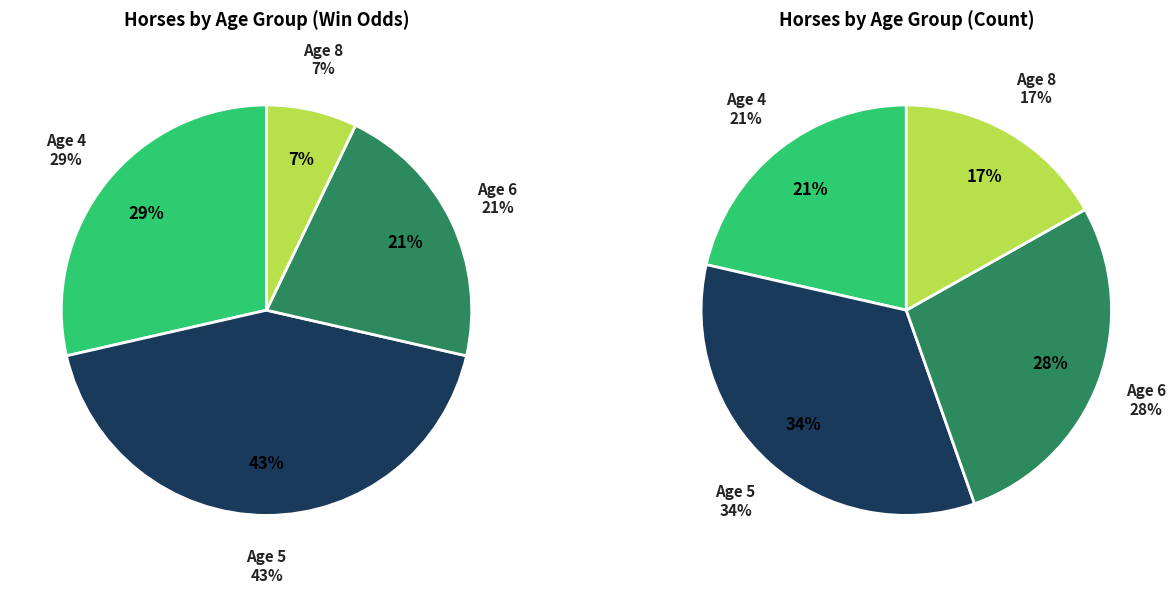

Is Age 4 the majority of the pie?

No